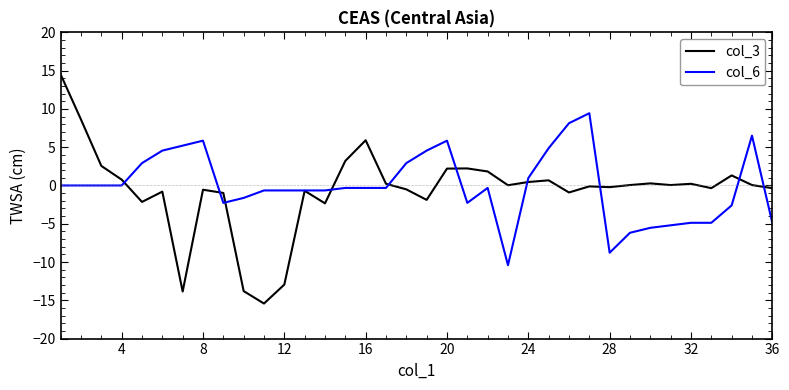

After their last crossing, which series has the higher values: col_6 or col_3?

col_3